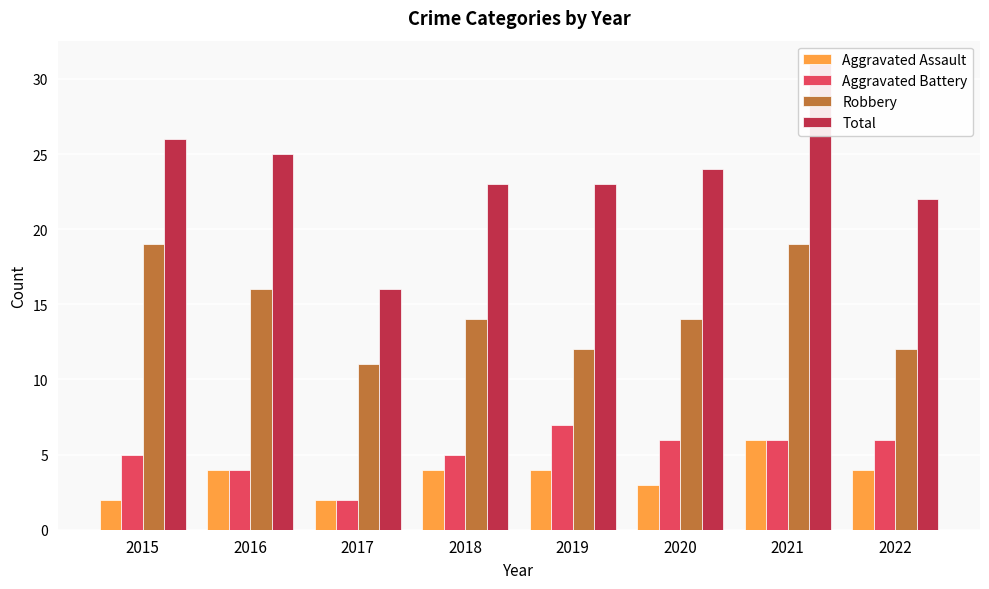

Reading left to right, what are all the values shown in this chart?

Aggravated Assault: 2	4	2	4	4	3	6	4
Aggravated Battery: 5	4	2	5	7	6	6	6
Robbery: 19	16	11	14	12	14	19	12
Total: 26	25	16	23	23	24	31	22